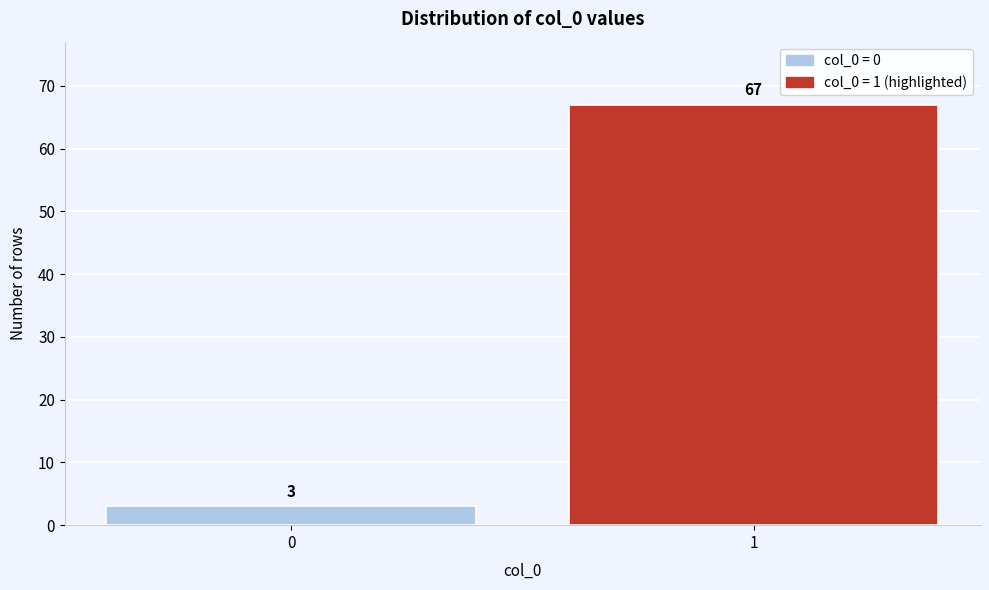

Reading right to left, transcribe all the data shown in this chart.

1=67	0=3